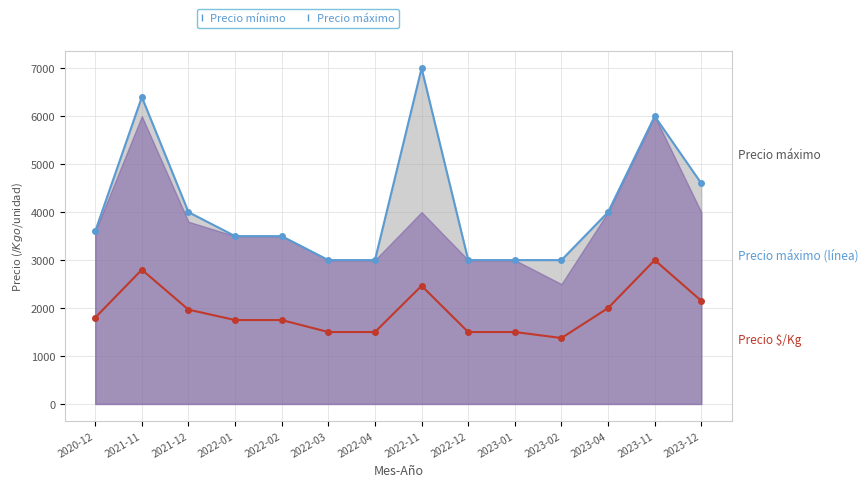

Does the chart have visible grid lines?

Yes